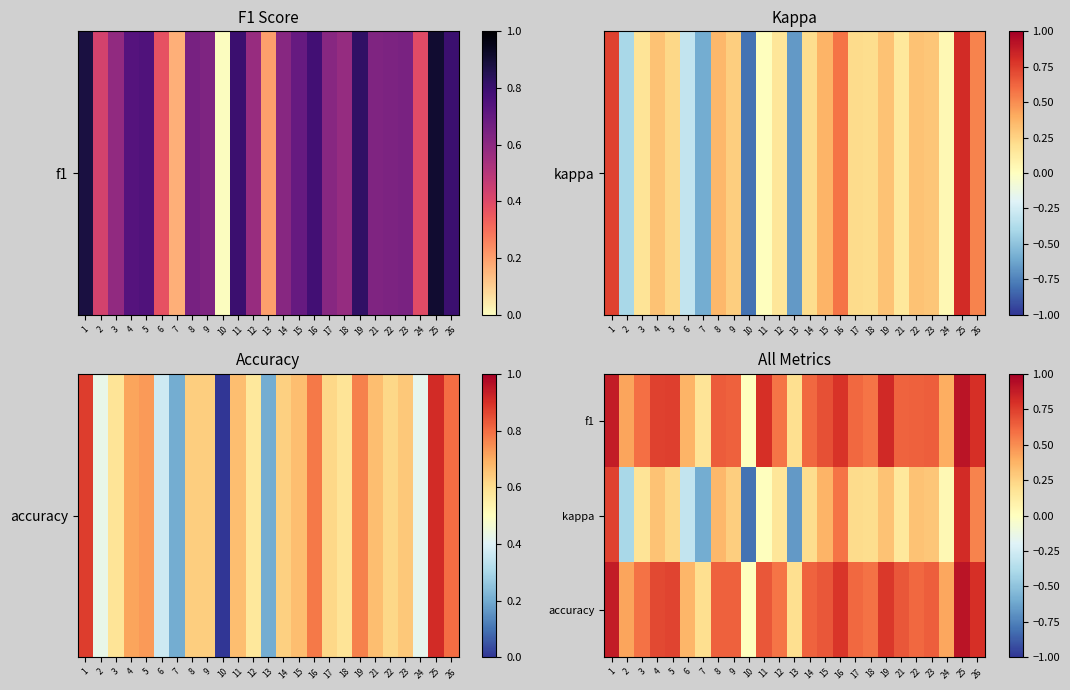

Reading right to left, list all the values displayed in this chart.

f1: 26=0.8	25=0.9	24=0.4	23=0.6	22=0.6	21=0.6	19=0.8	18=0.6	17=0.6	16=0.8	15=0.7	14=0.6	13=0.2	12=0.6	11=0.8	10=0.0	9=0.6	8=0.6	7=0.2	6=0.4	5=0.7	4=0.7	3=0.6	2=0.4	1=0.9
kappa: 26=0.5	25=0.8	24=0.0	23=0.3	22=0.3	21=0.1	19=0.3	18=0.2	17=0.2	16=0.6	15=0.4	14=0.2	13=-0.7	12=0.2	11=0.0	10=-0.8	9=0.3	8=0.4	7=-0.6	6=-0.3	5=0.2	4=0.3	3=0.2	2=-0.4	1=0.7
accuracy: 26=0.8	25=0.9	24=0.4	23=0.6	22=0.6	21=0.7	19=0.8	18=0.6	17=0.6	16=0.8	15=0.7	14=0.6	13=0.2	12=0.6	11=0.7	10=0.0	9=0.6	8=0.6	7=0.2	6=0.4	5=0.7	4=0.7	3=0.6	2=0.4	1=0.9